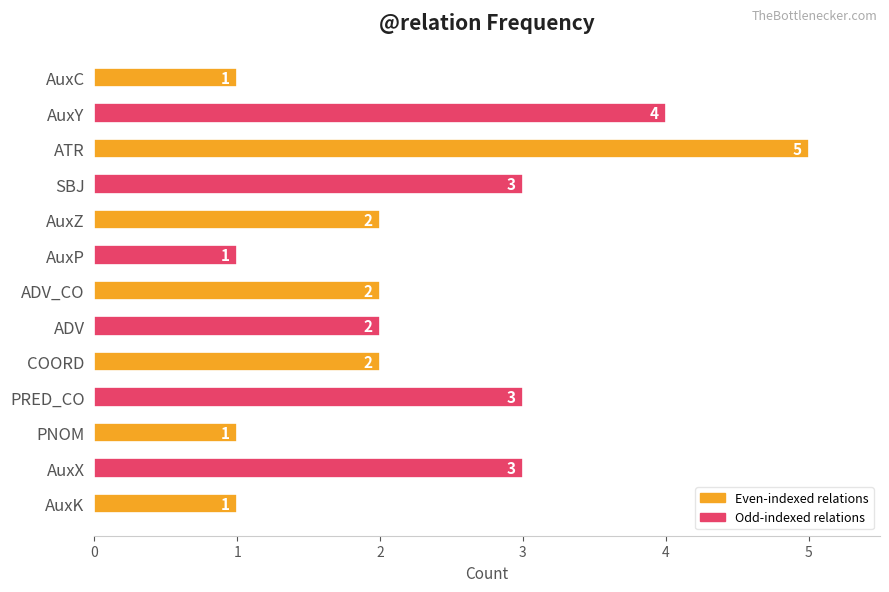

Reading bottom to top, what are all the values shown in this chart?

AuxK=1	AuxX=3	PNOM=1	PRED_CO=3	COORD=2	ADV=2	ADV_CO=2	AuxP=1	AuxZ=2	SBJ=3	ATR=5	AuxY=4	AuxC=1